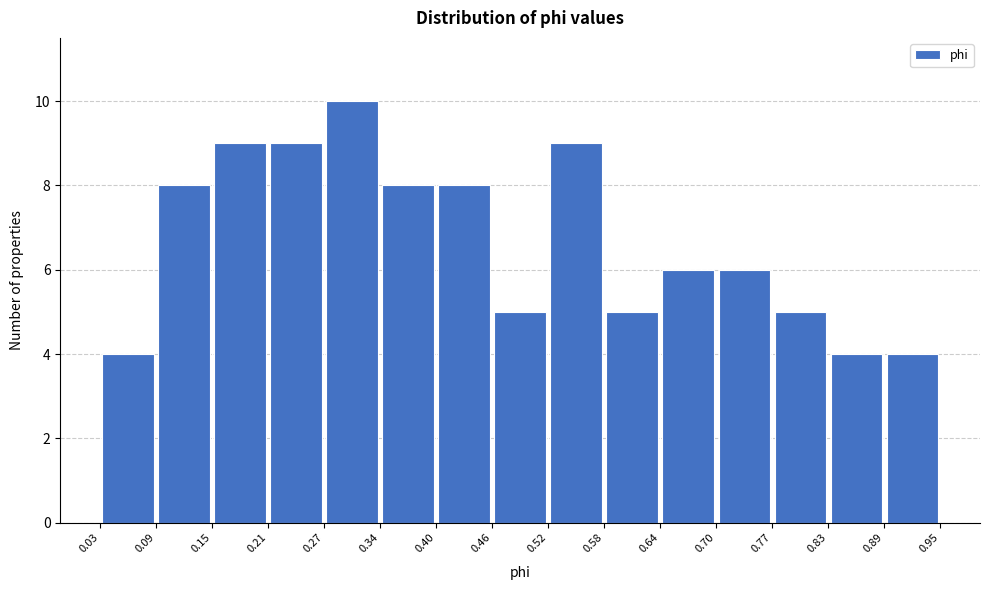

Which range on the x-axis has the tallest bar?

0.27 to 0.34